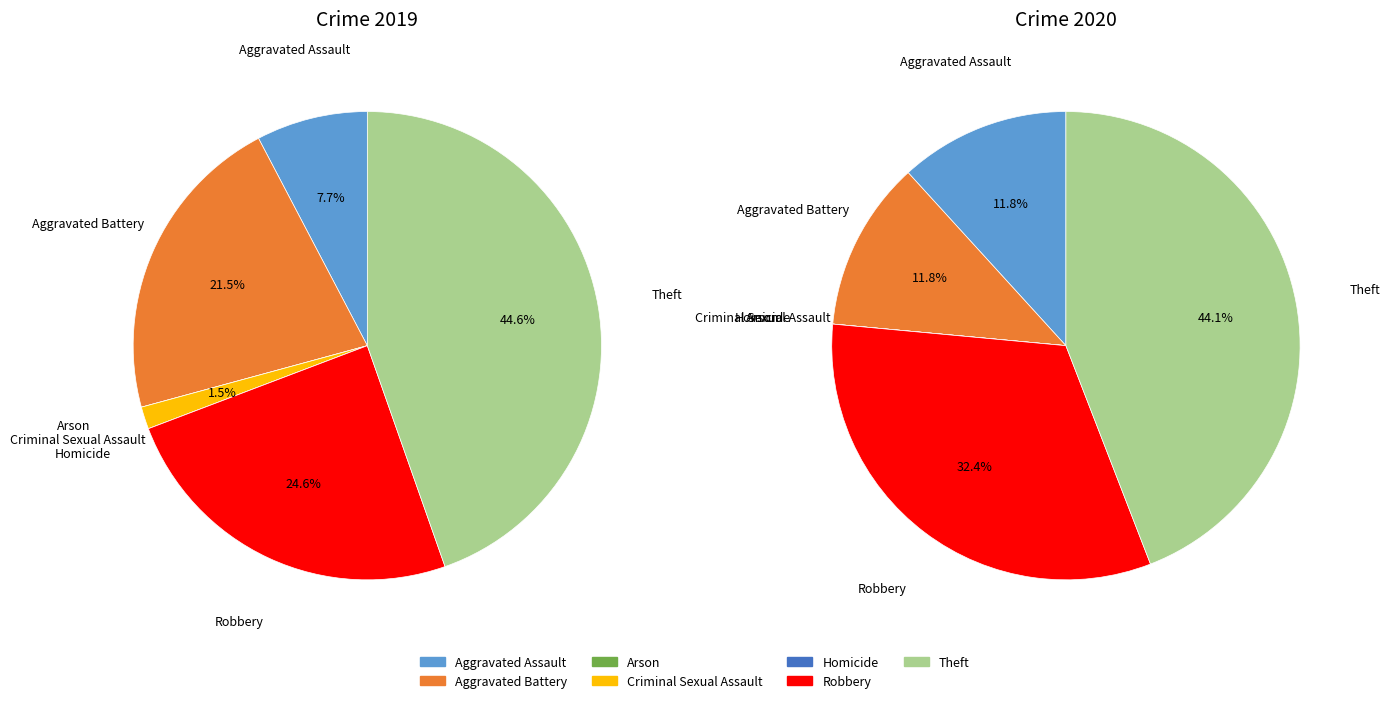

True or false: 2 accounts for 1% of the total.

False